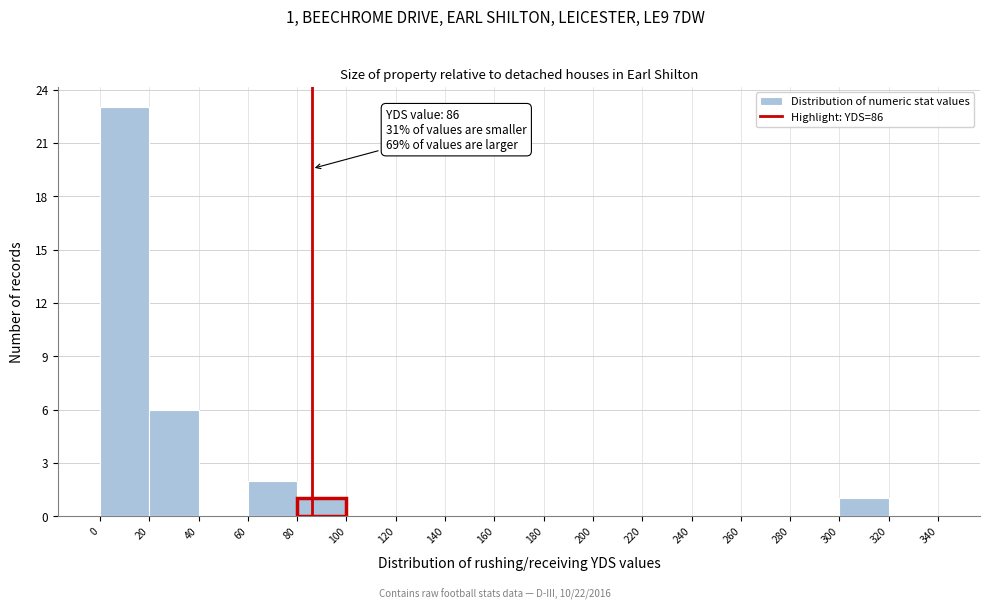

Over which range of the x-axis is the bar tallest?

0 to 20